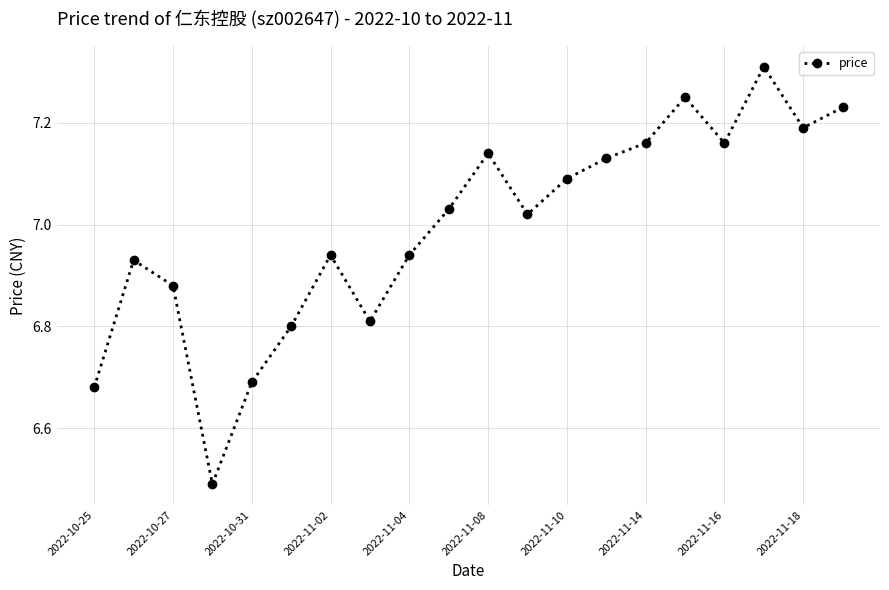

How many points are higher than both their immediate neighbors (excluding endpoints)?

5